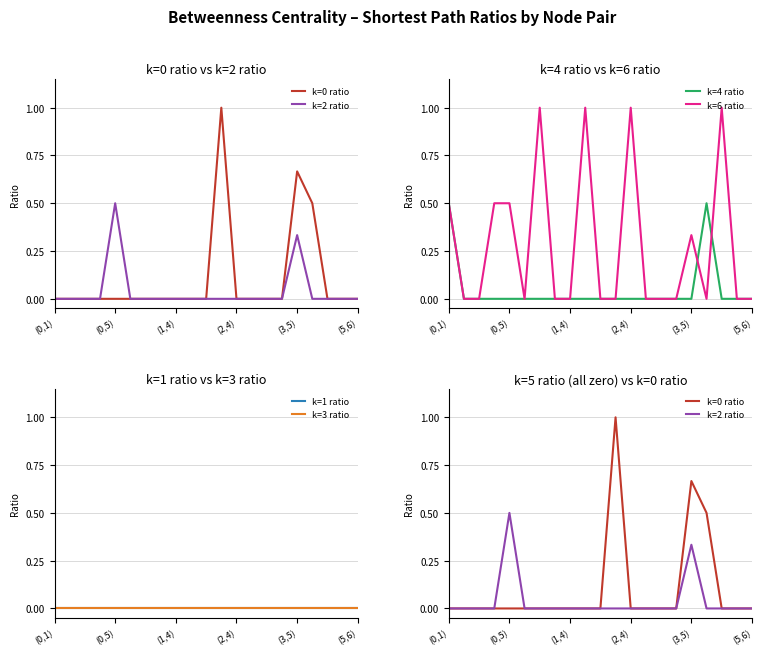

At which category does k=4 ratio reach its first local peak?

17